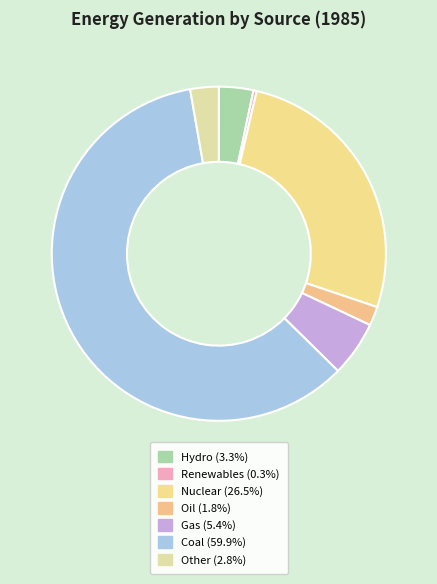

What is the ratio of the value at Renewables to the value at Other?

0.1